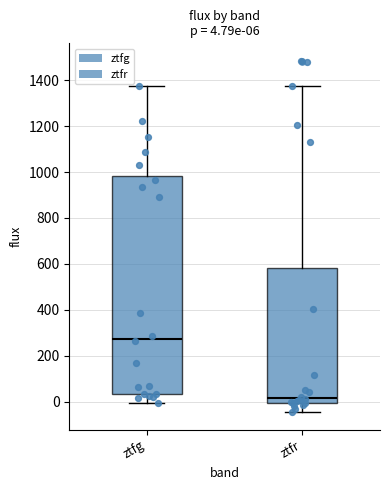

Which box is the tallest, from its lower edge to its upper edge?

ztfg